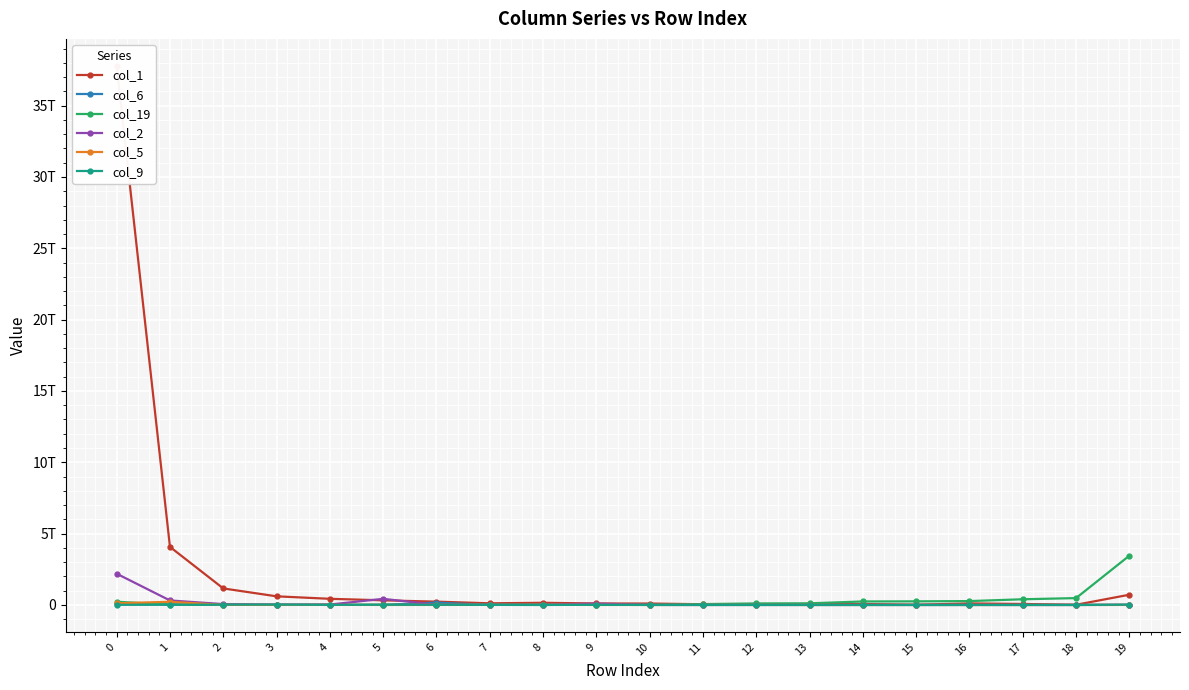

True or false: col_1 has more than 2 interior local peaks.

True